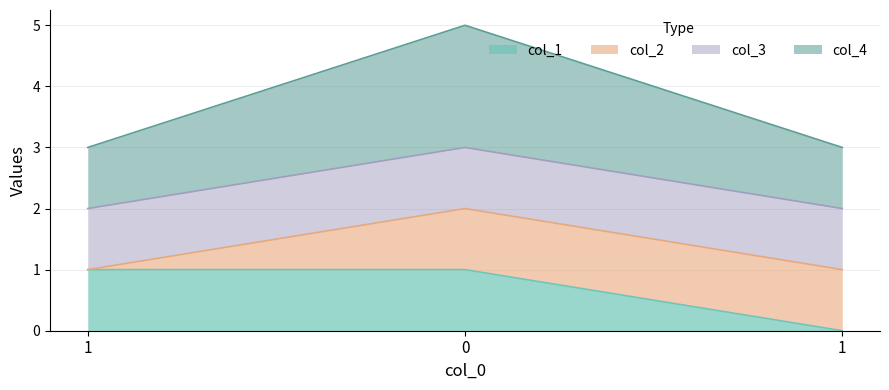

The col_1 series shows 0 at 1. True or false?

True